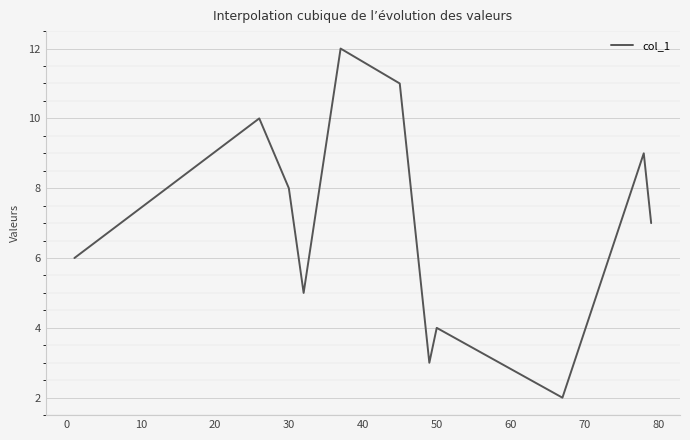

How many interior local peaks (higher than both neighbors) does the data have?

4